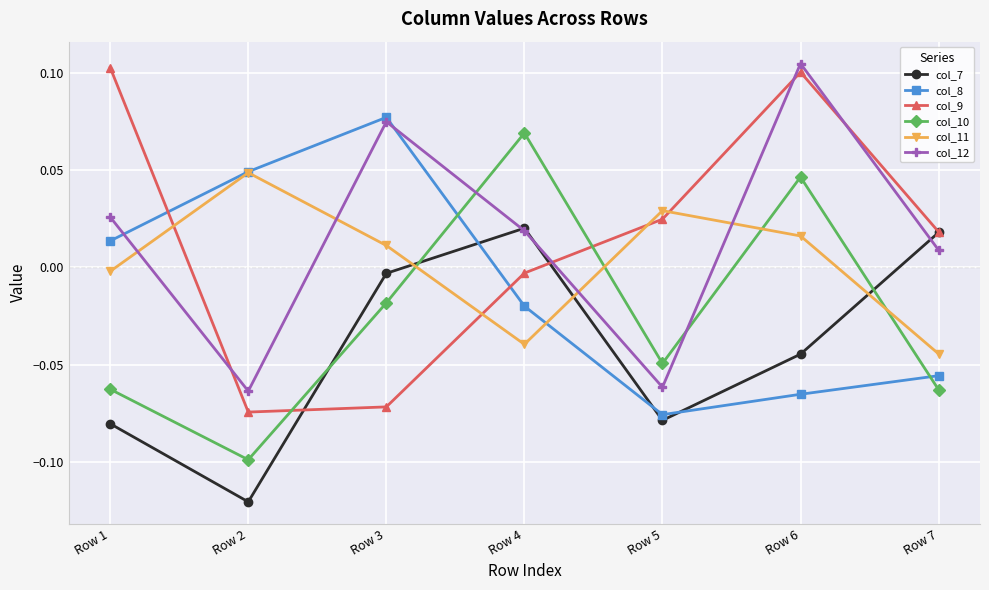

Which category has the highest value in the col_8 series?

Row 3